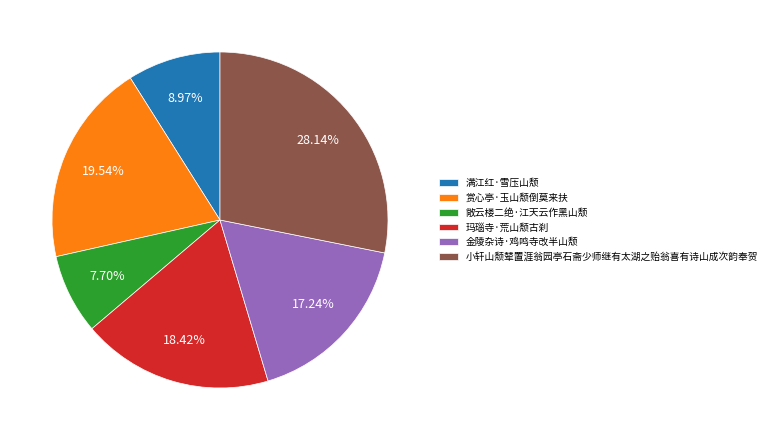

To the nearest percent, what is the combined percentage of 赏心亭·玉山颓倒莫来扶 and 金陵杂诗·鸡鸣寺改半山颓?

37%